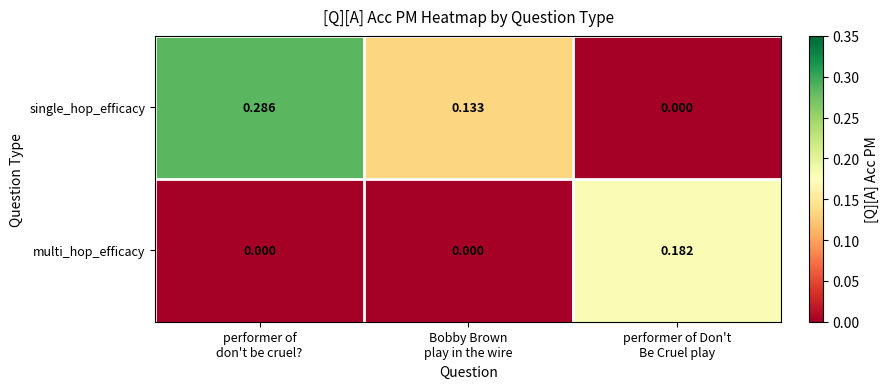

Which series has the largest total across all categories?

single_hop_efficacy